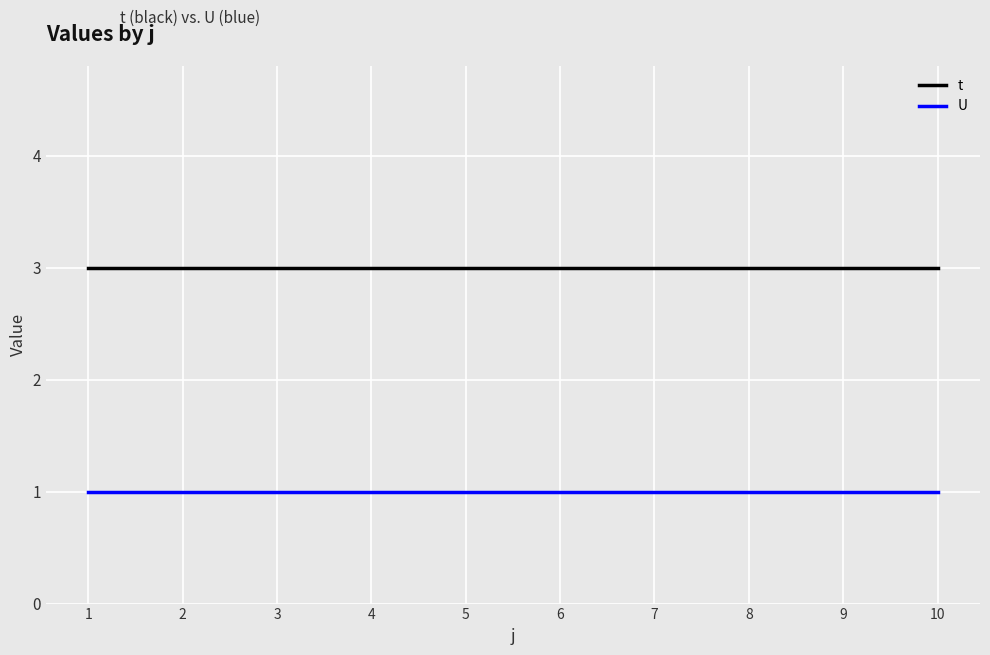

Is the value of t at 2 greater than the value of U at 2?

Yes